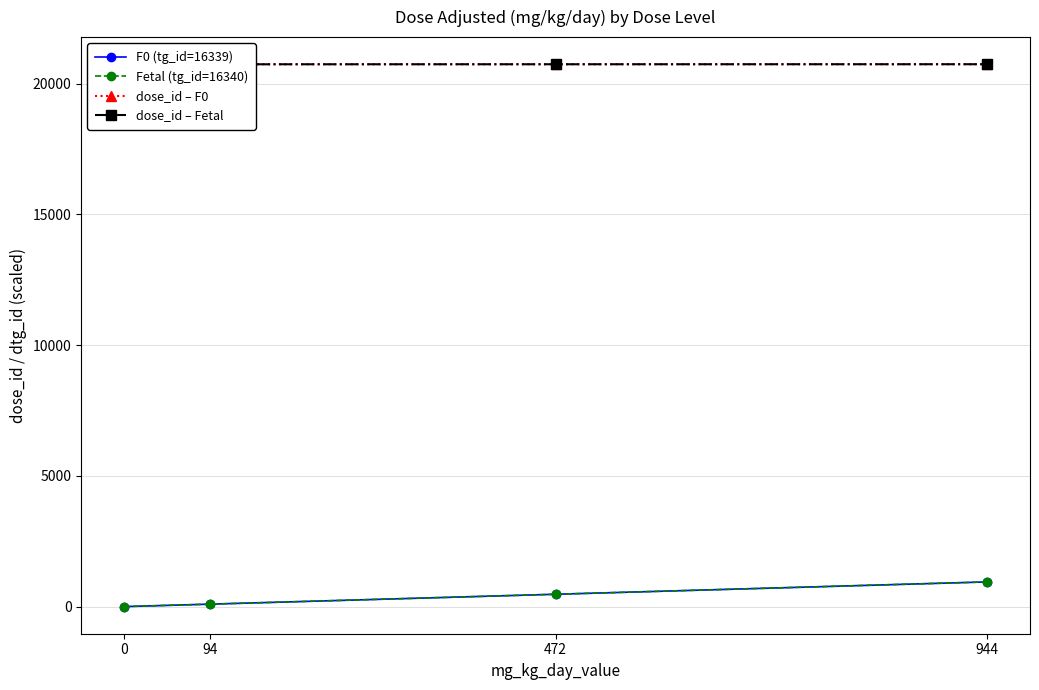

What is the maximum value for dose_id – F0?

20741